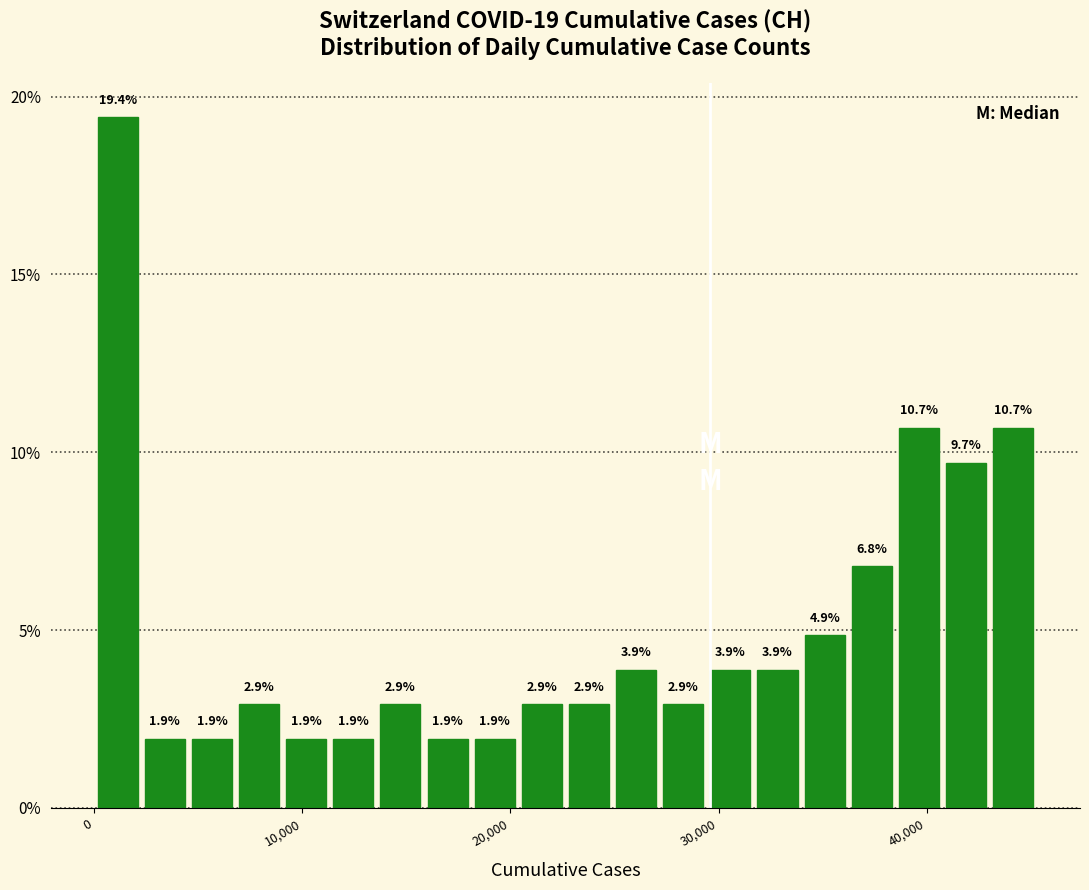

Around what value on the x-axis is the tallest bar? Give the approximate position of its centre, as read against the axis.

1000